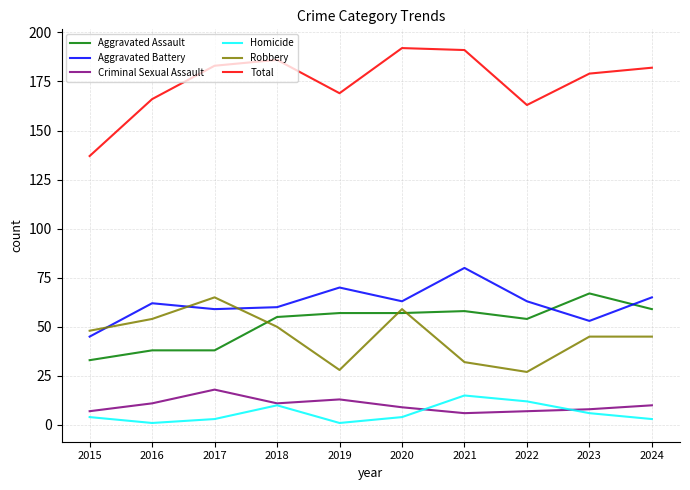

What is the average value of the Robbery series?

45